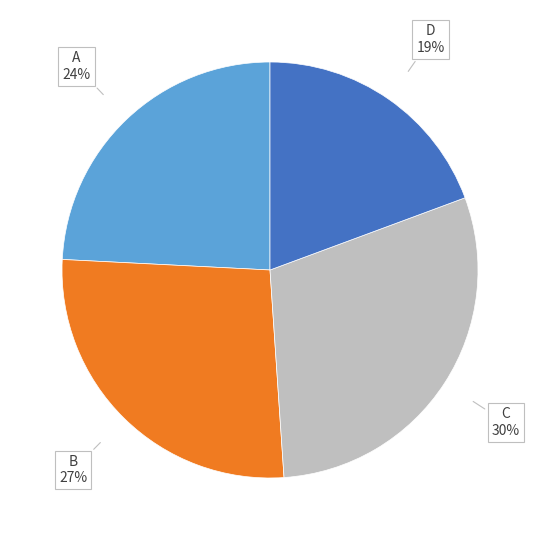

Is there any slice that represents more than half of the pie?

No